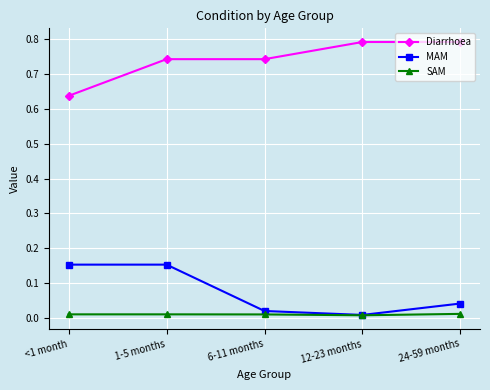

What is the label of the 1st point from the left?

<1 month